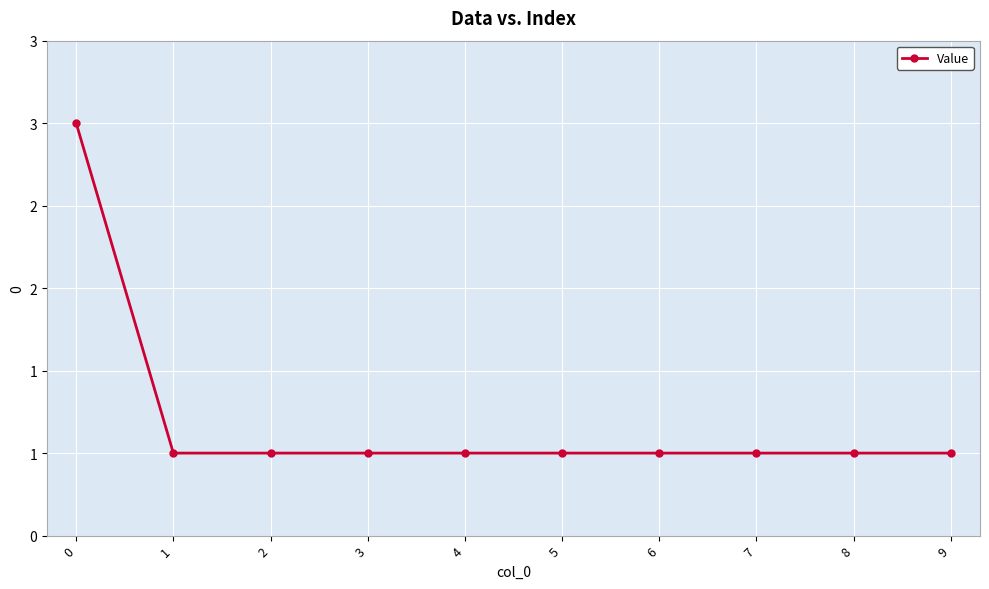

Does the chart display data point markers on the line(s)?

Yes